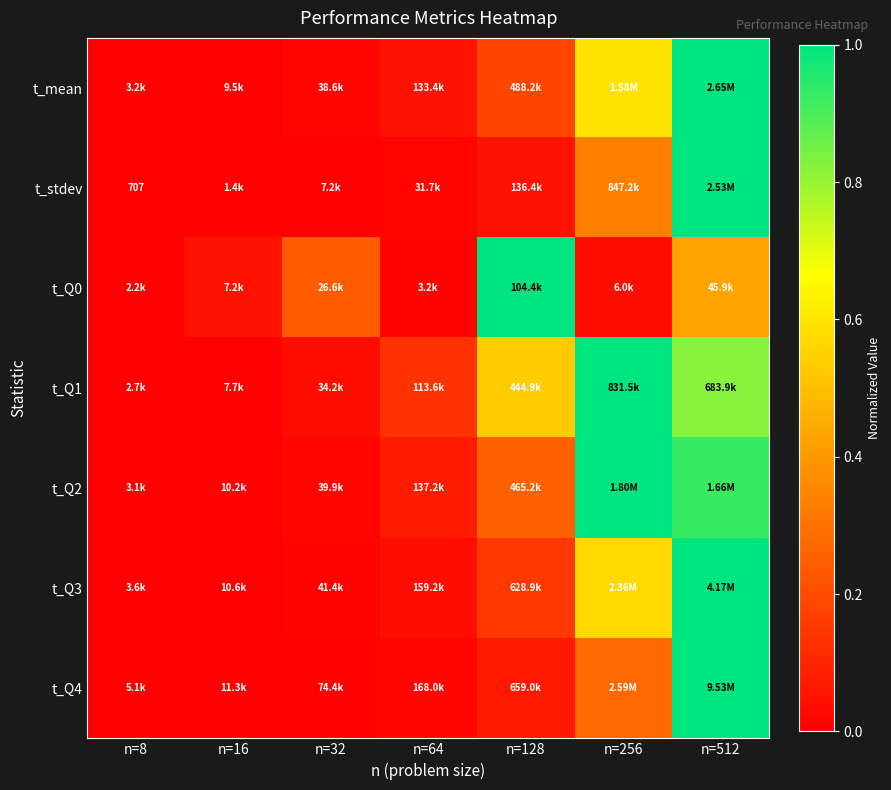

The value of t_Q2 at n=256 is 0.5. True or false?

False